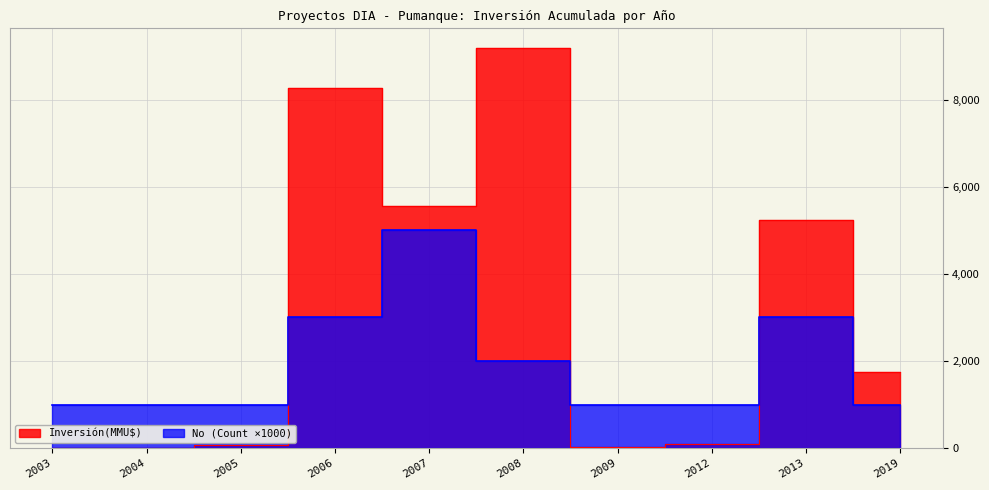

At how many categories does at least one series exceed 4816?

4